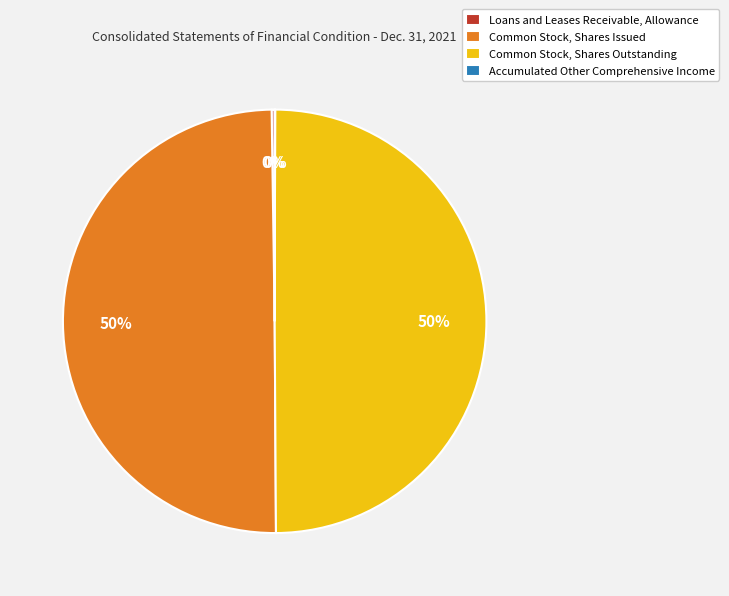

To the nearest percent, what percentage of the pie is Common Stock, Shares Outstanding?

50%